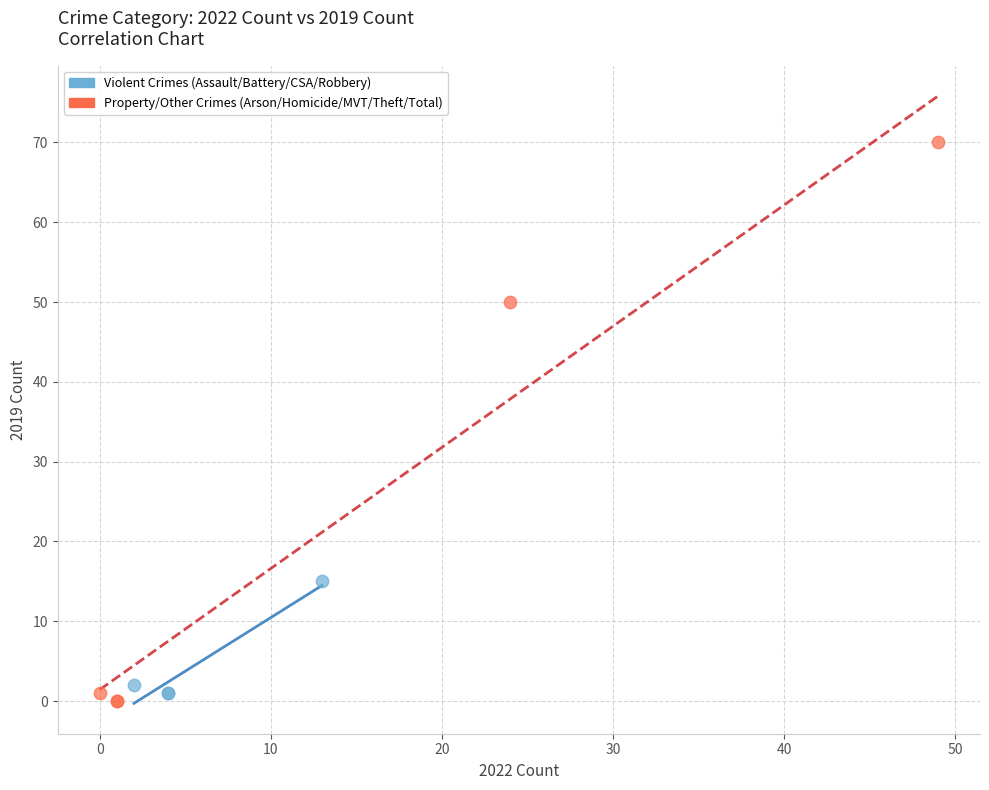

What are all the series names shown in the legend?

Violent Crimes (Assault/Battery/CSA/Robbery), Property/Other Crimes (Arson/Homicide/MVT/Theft/Total)